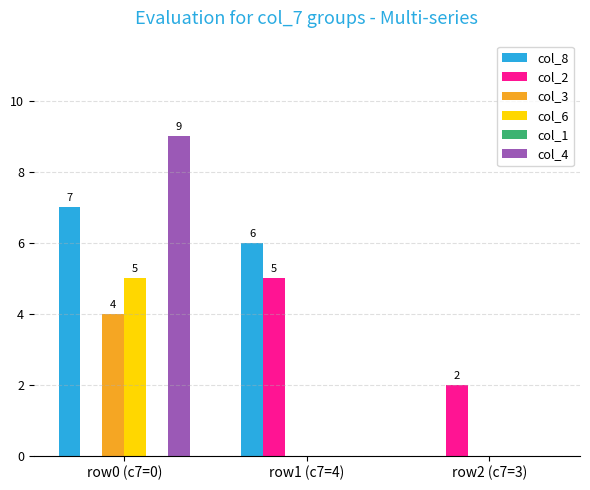

At which category does the chart reach its peak across all series?

row0 (c7=0)